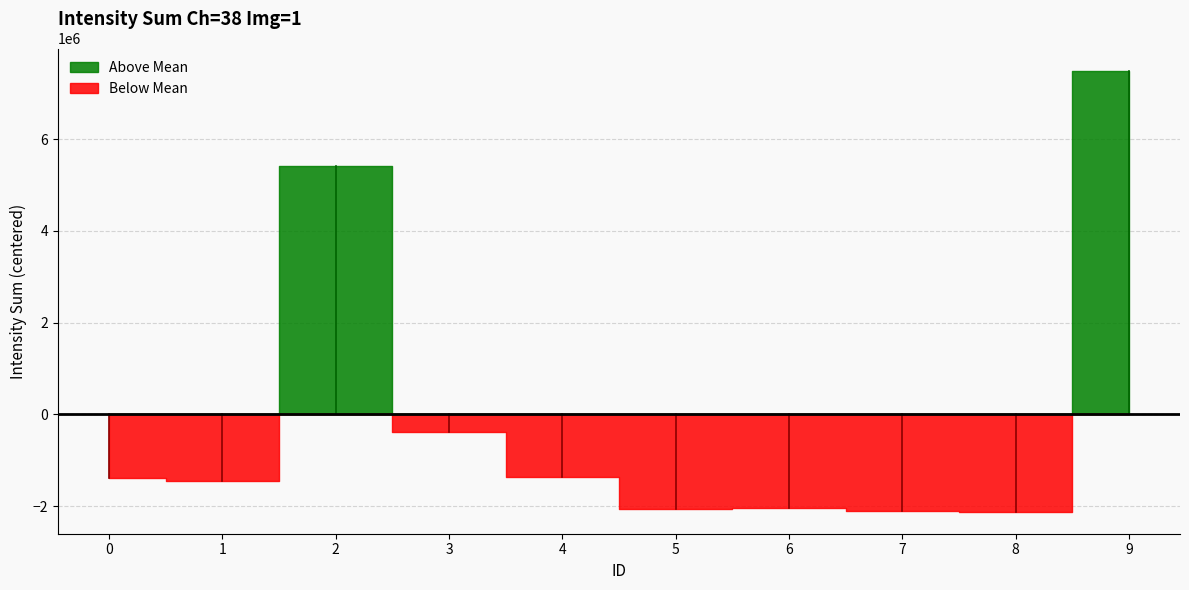

What is the change in value from 4 to 8?

-747968